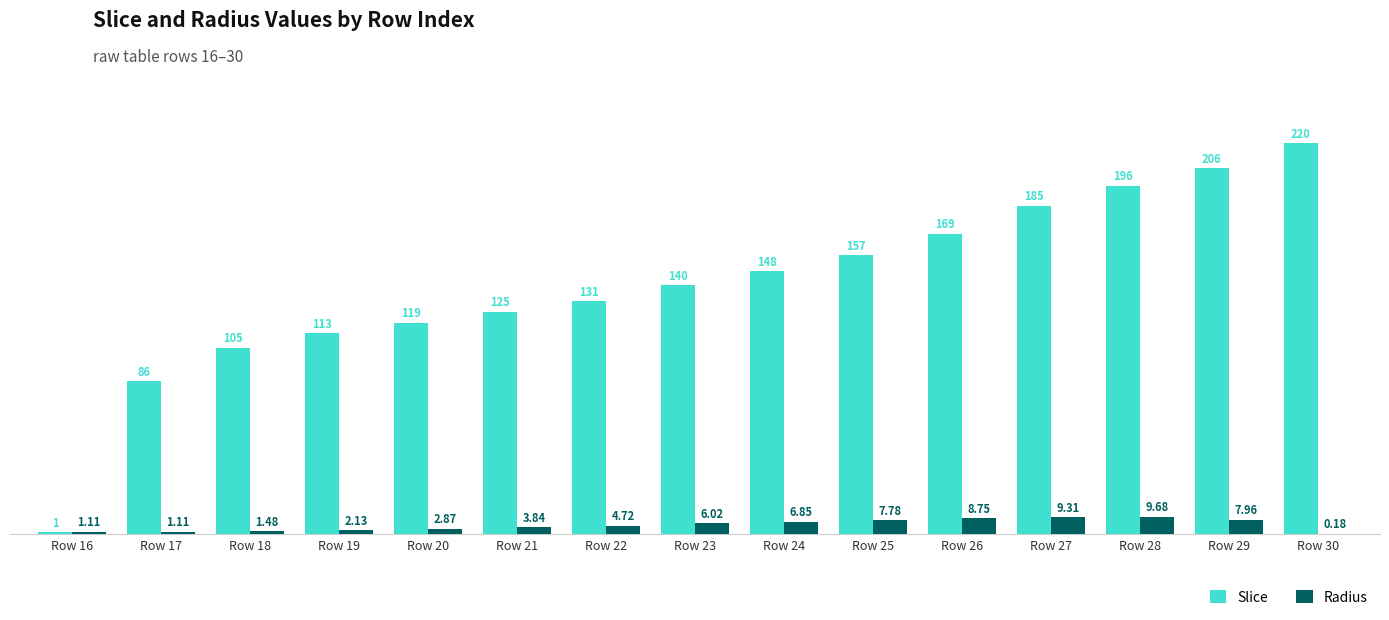

Which series changed the most between Row 26 and Row 28?

Slice